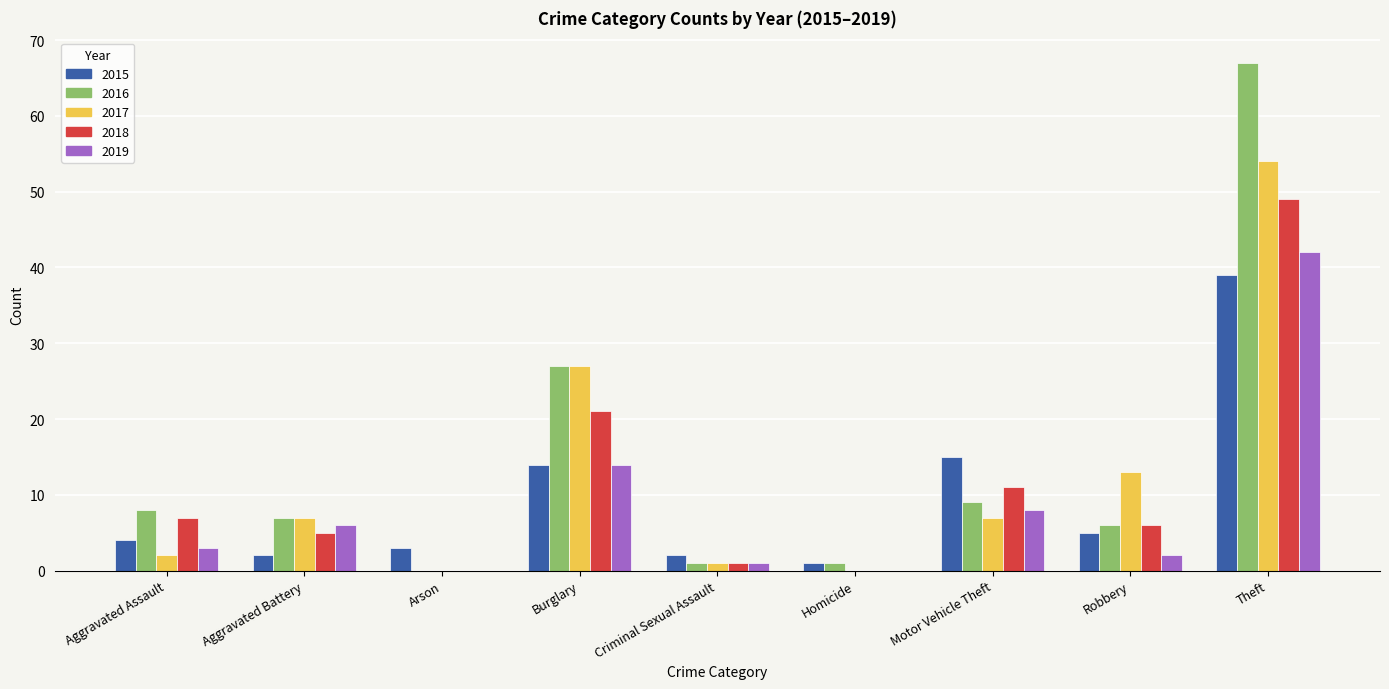

Read the 2017 value at Aggravated Battery.

7